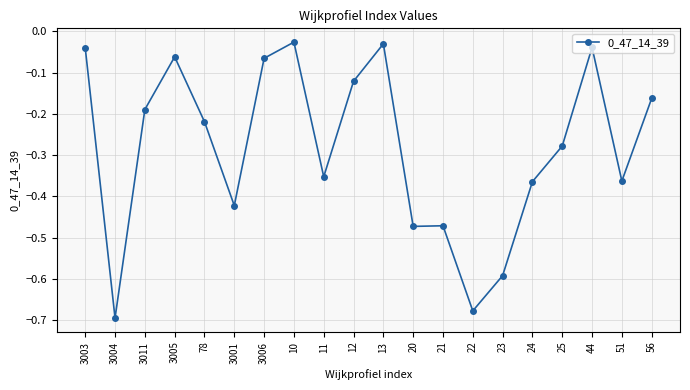

What position from the right is 25?

4